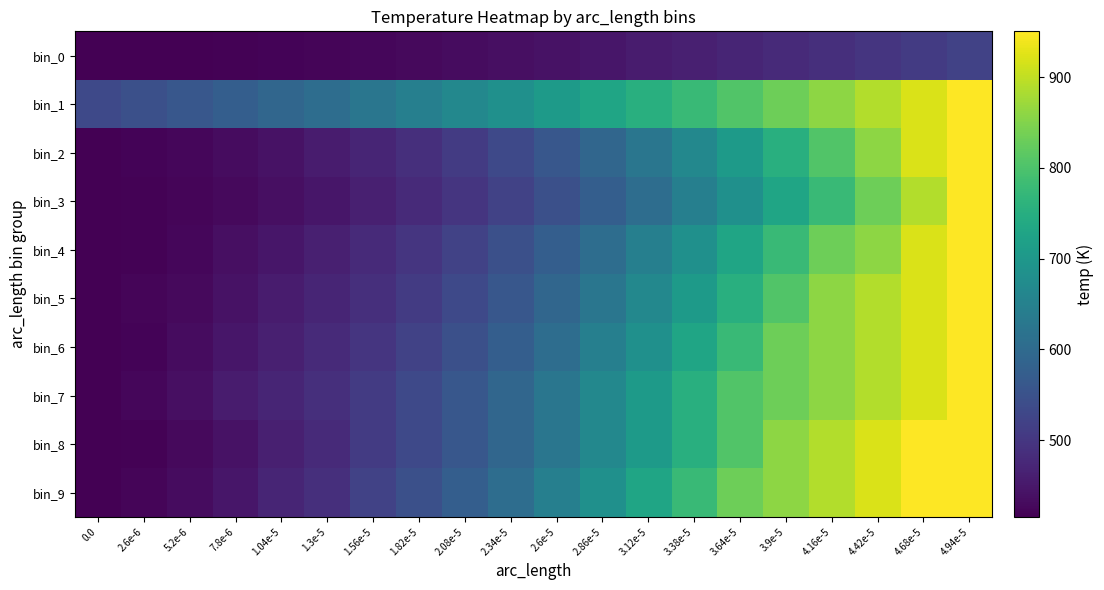

Rank the series at 4.16e-5 from highest to lowest value.

bin_8, bin_9, bin_1, bin_5, bin_6, bin_7, bin_4, bin_2, bin_3, bin_0